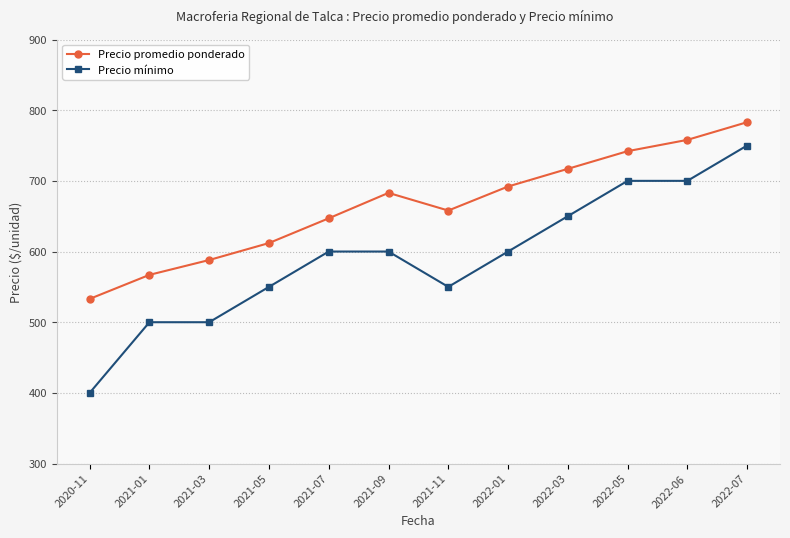

How many lines are shown in the chart?

2